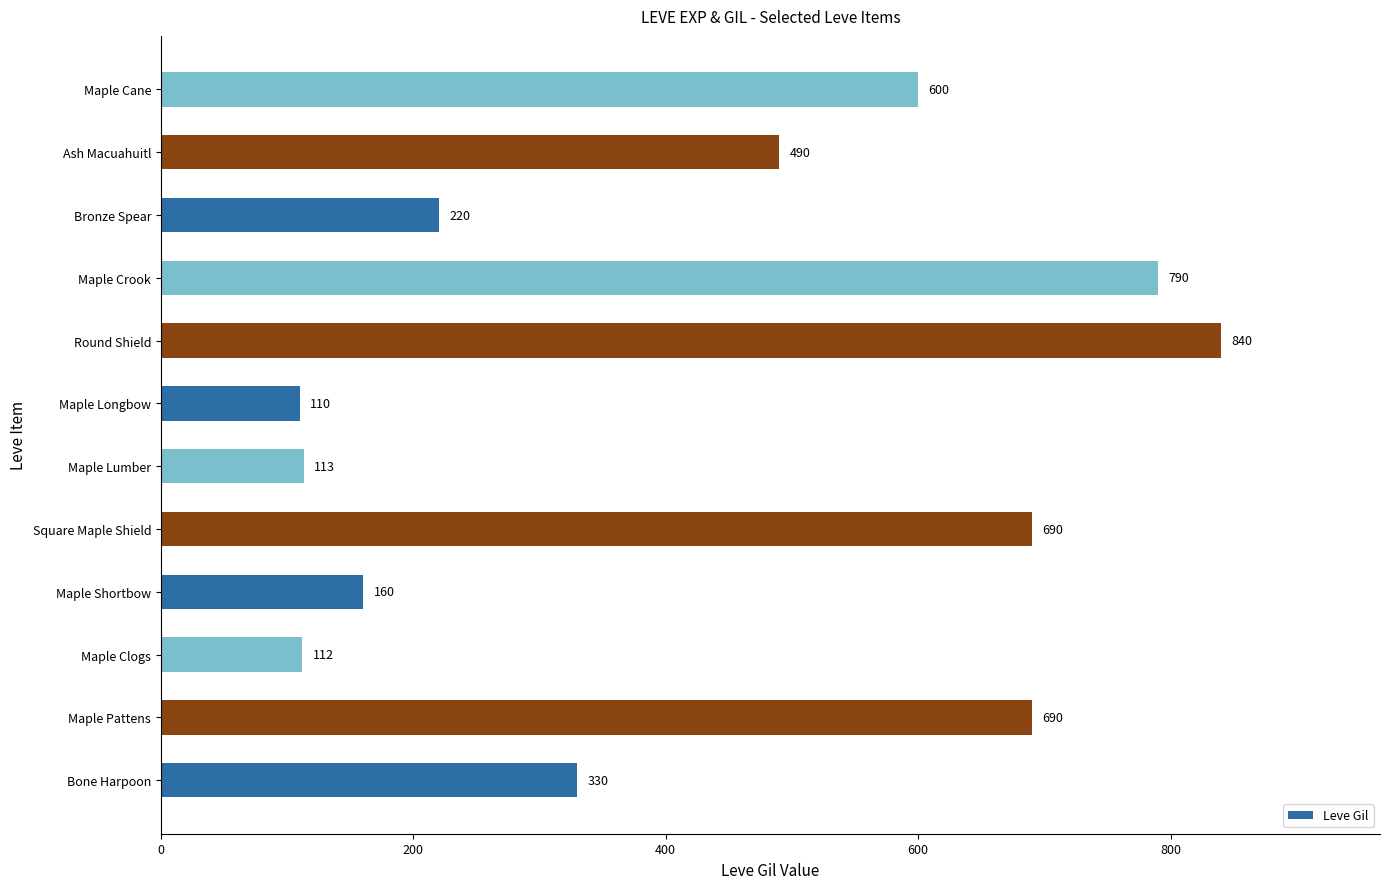

At which category does the chart reach its minimum across all series?

Maple Longbow